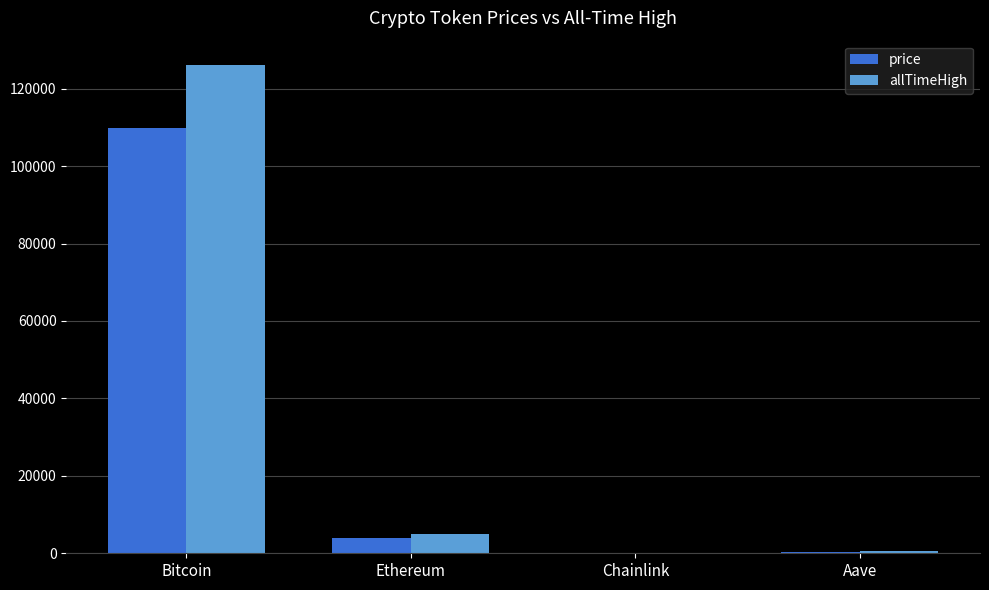

What is the sum of all price values?

113822.3